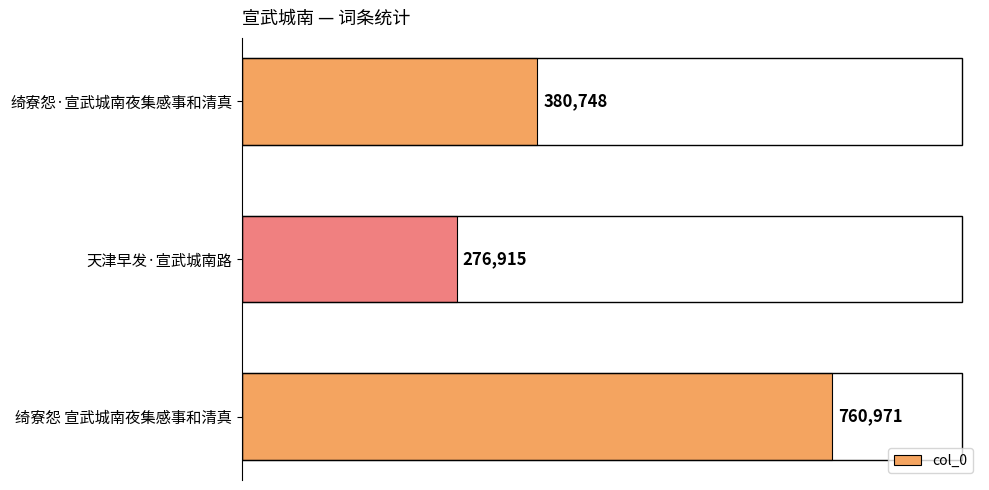

Rank the categories by value from lowest to highest.

天津早发·宣武城南路, 绮寮怨·宣武城南夜集感事和清真, 绮寮怨 宣武城南夜集感事和清真